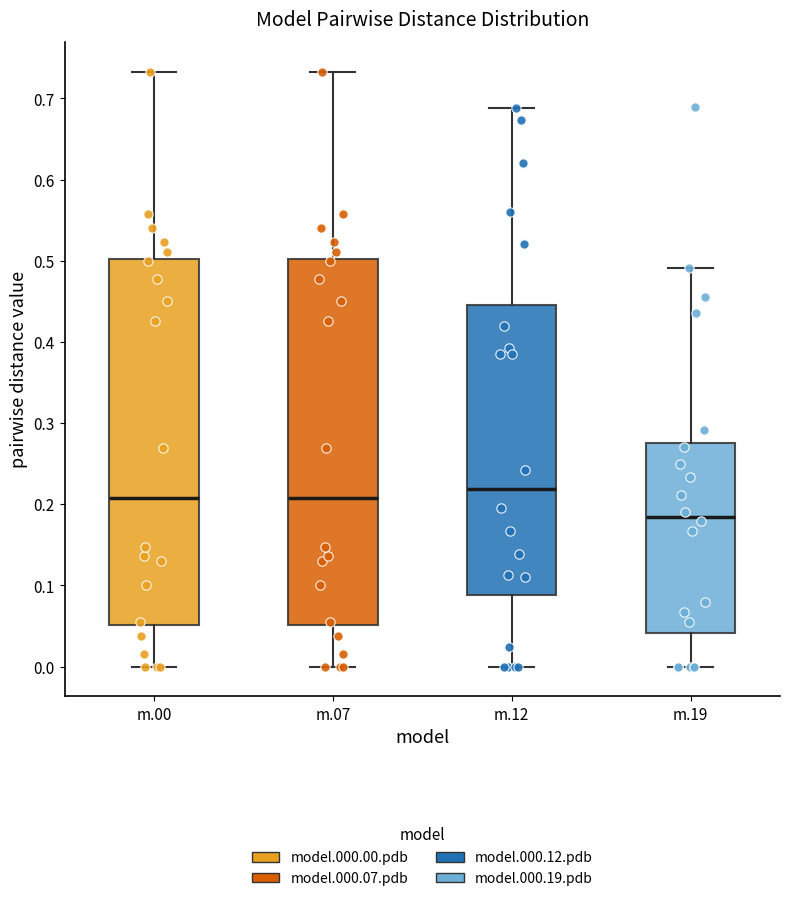

Reading left to right, transcribe this box plot: for each box, give where its median line is, the range the box spans, and where its two whiskers end, as read against the y-axis. The values are not printed on the chart, so give them approximately, as read against the axis.

m.00: median 0.21, box 0.05 to 0.50, whiskers 0.00 to 0.73
m.07: median 0.21, box 0.05 to 0.50, whiskers 0.00 to 0.73
m.12: median 0.22, box 0.09 to 0.45, whiskers 0.00 to 0.69
m.19: median 0.18, box 0.04 to 0.28, whiskers 0.00 to 0.49